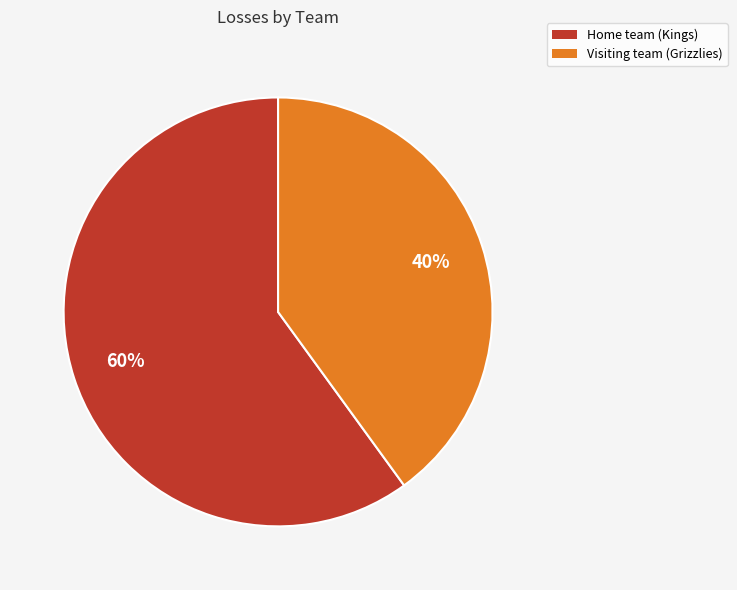

Is Home team (Kings) the majority of the pie?

Yes